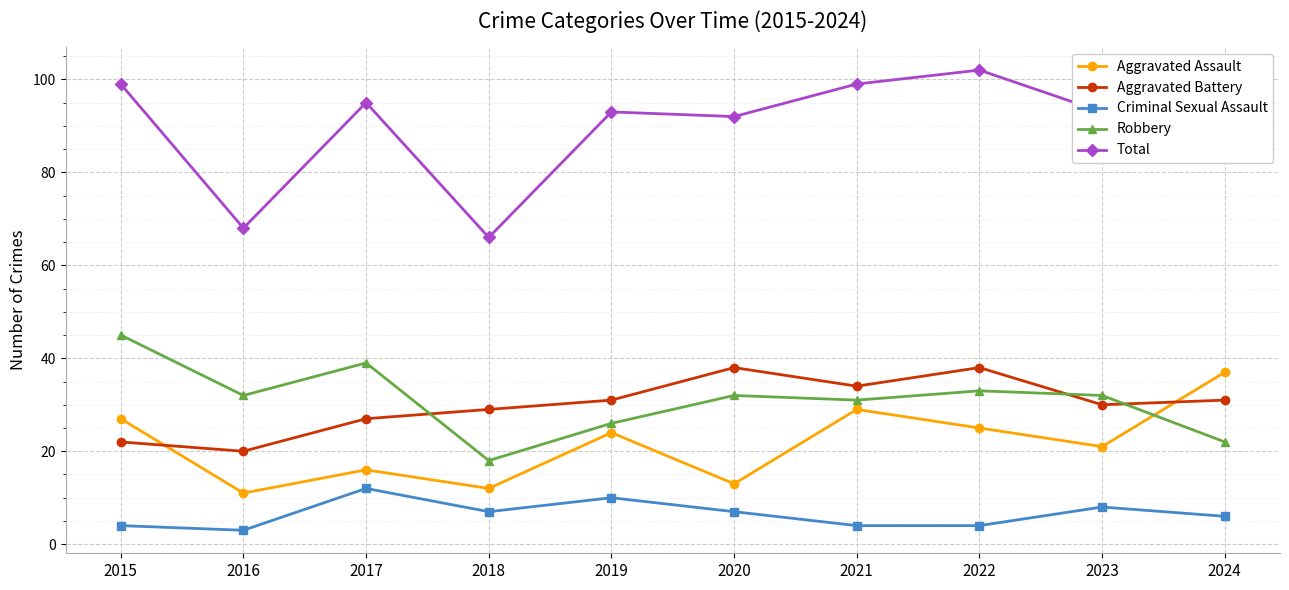

At which label does Robbery first exceed 32?

2015